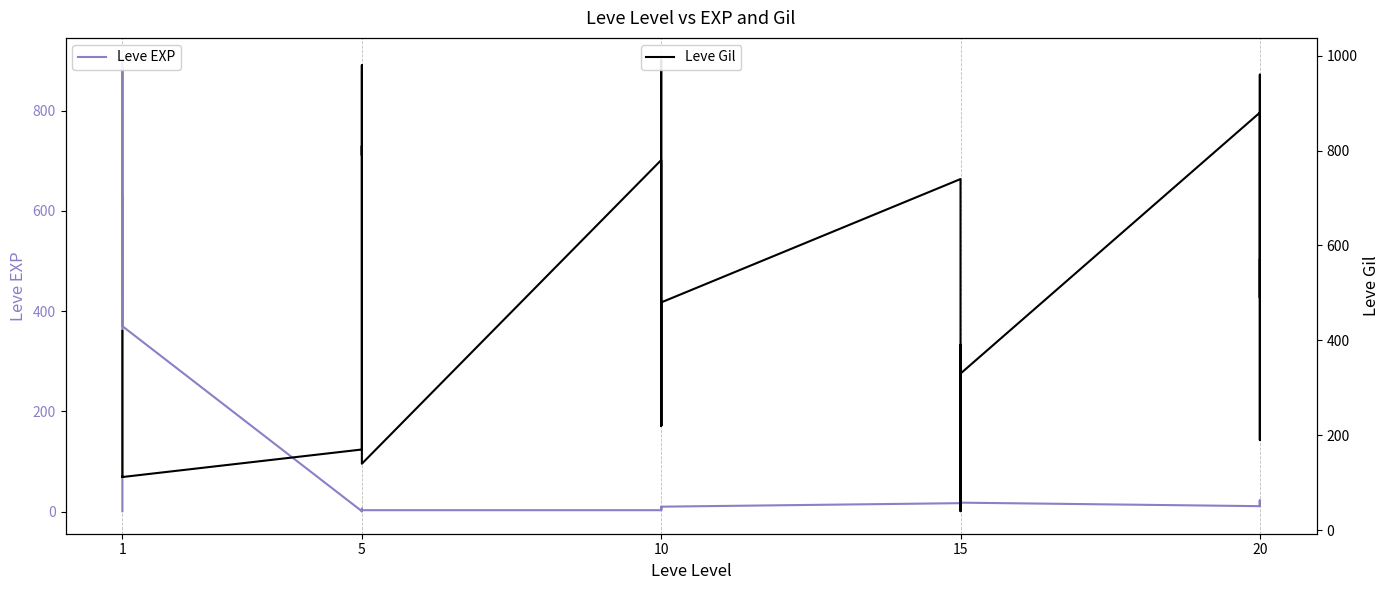

Reading right to left, list all the values displayed in this chart.

Leve EXP: 22	12	22	18	13	11	18	11	13	19	7	17	10	3	4	9	3	3	3	1	2	1	6	1	370	900	370	630	540	1
Leve Gil: 570	490	960	680	190	880	330	390	40	270	170	740	480	220	770	990	220	780	140	980	790	810	280	170	112	113	112	112	112	420